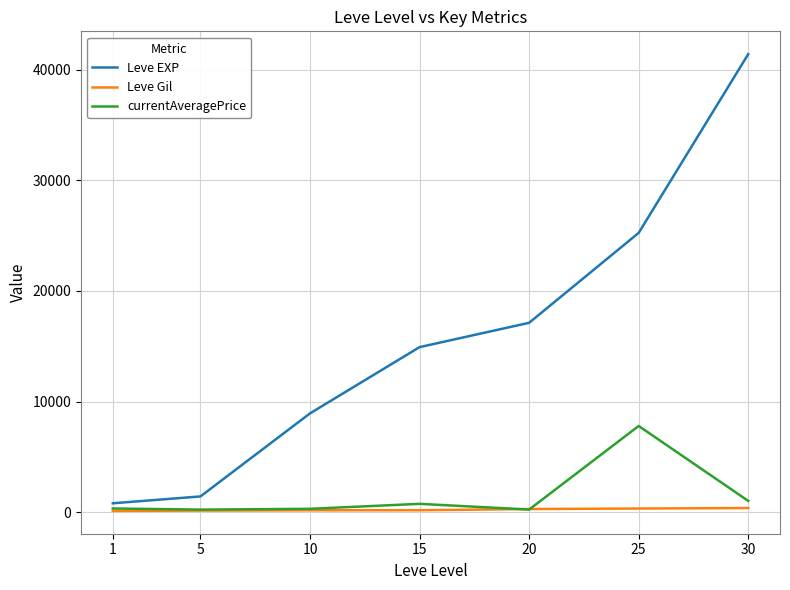

What is the spread (max minus min) of values at 1?

687.0